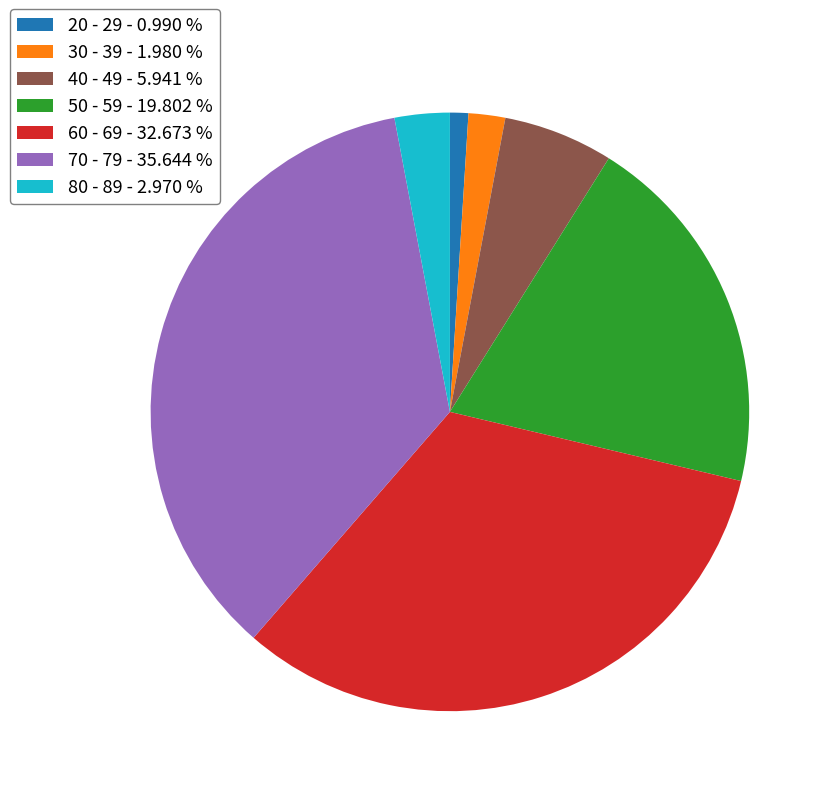

Is there a majority slice in this chart?

No